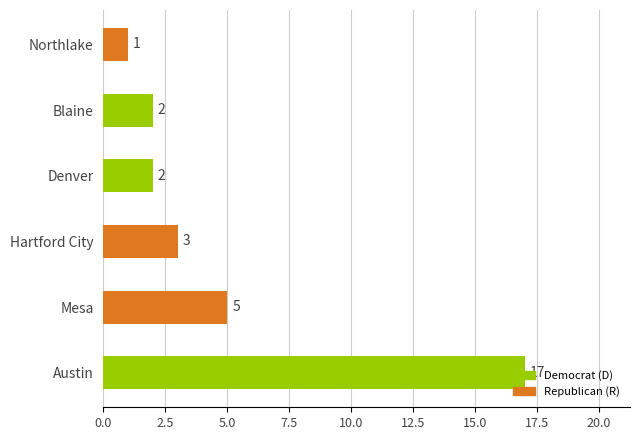

Count the number of categories in the chart.

6